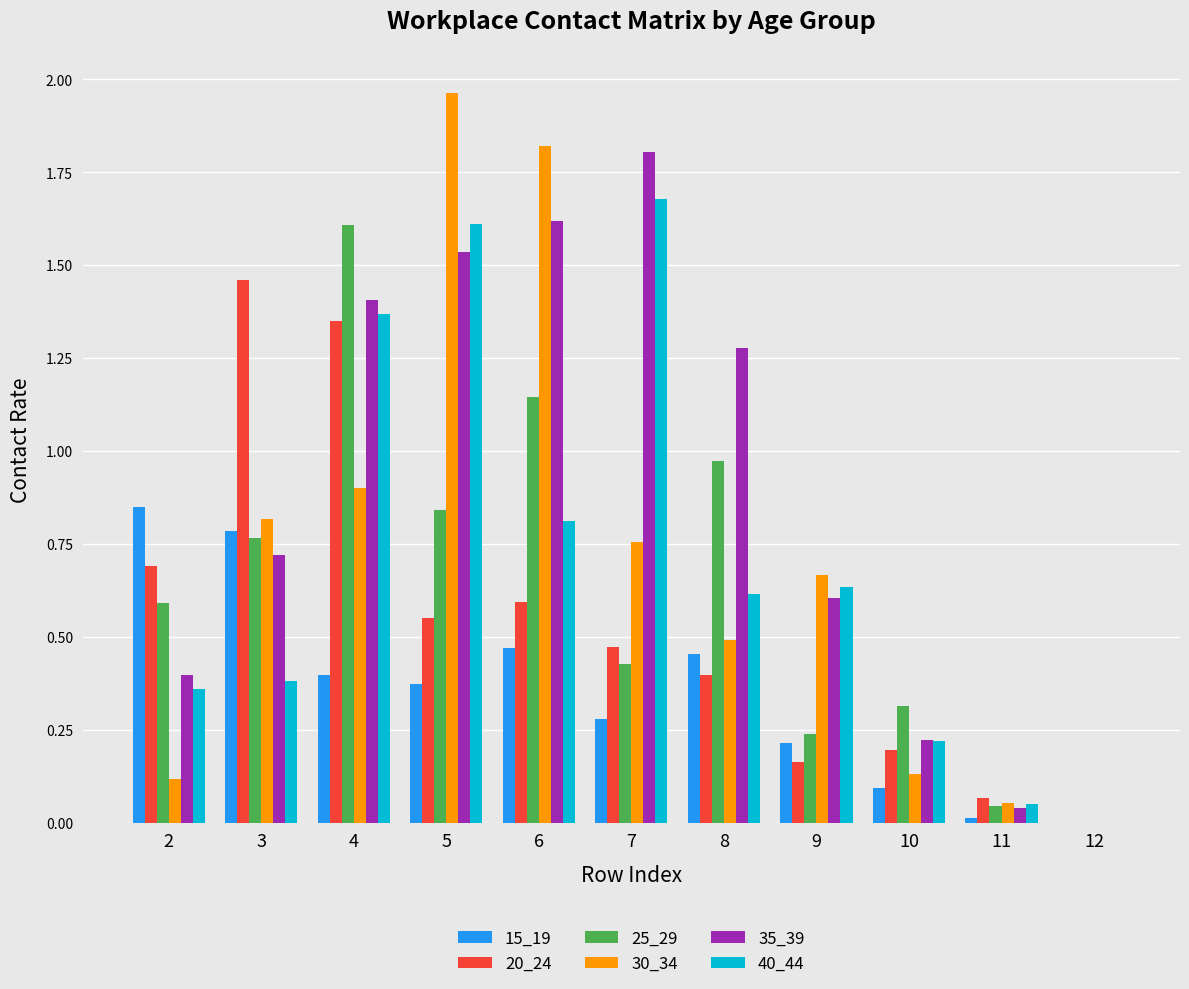

Which category has the highest value in the 20_24 series?

3